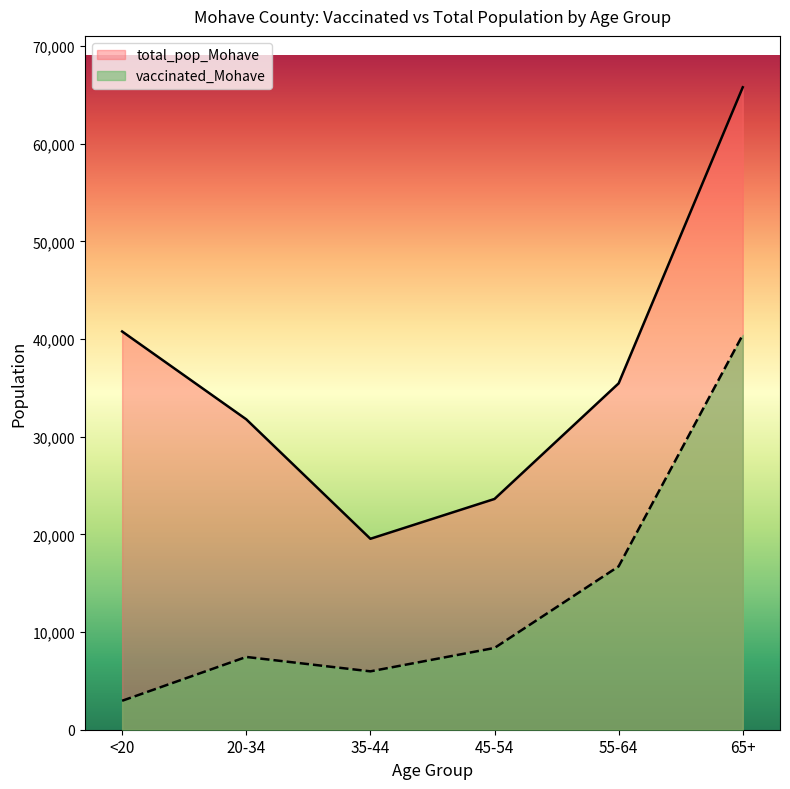

How many data points in total_pop_Mohave are less than 35466?

3